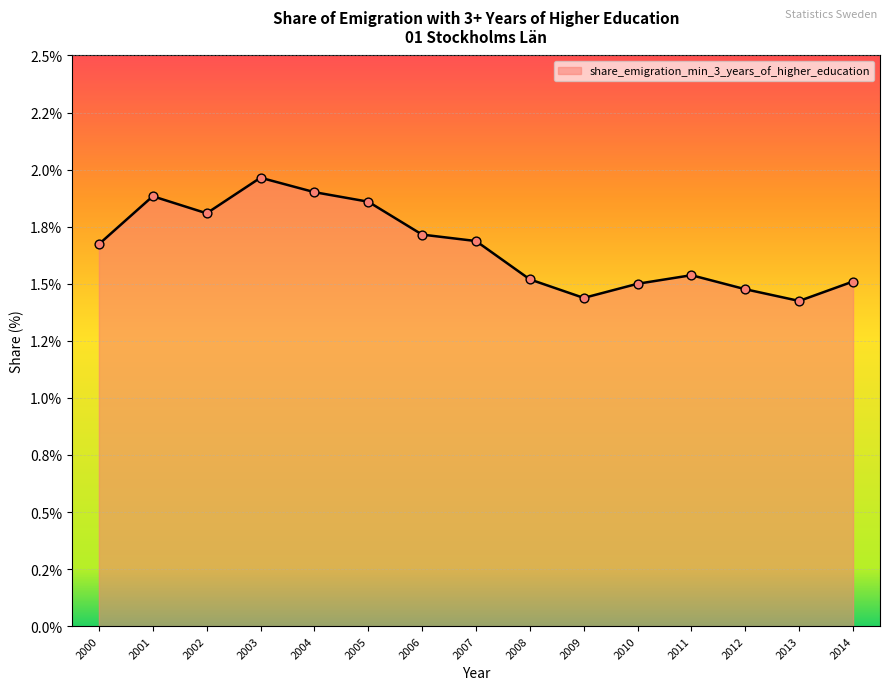

What is the ratio of the value at 2007 to the value at 2011?

1.1